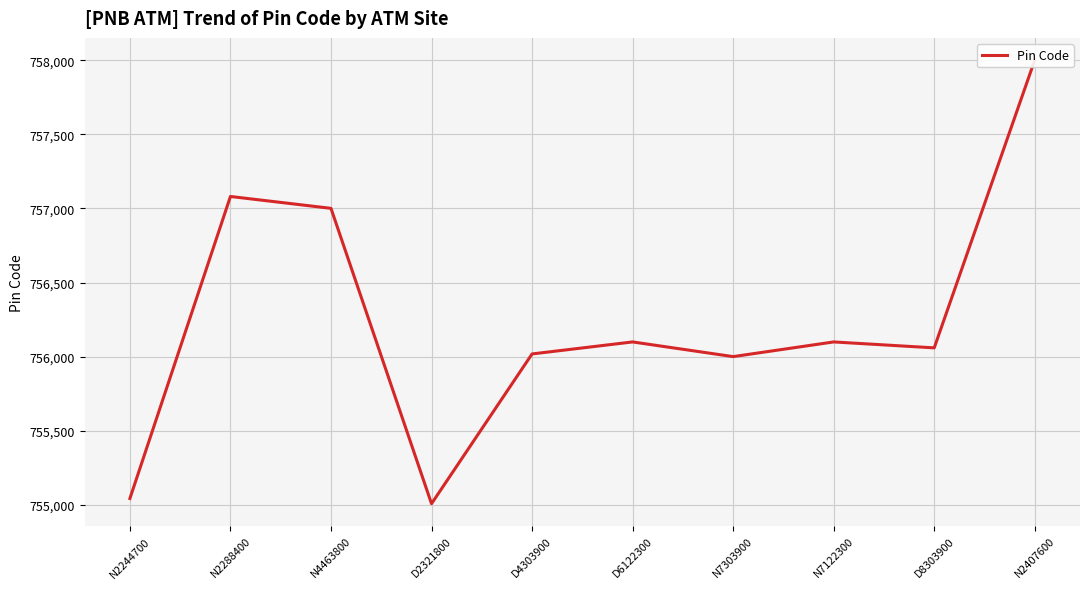

True or false: the data has more than 1 interior local peaks.

True